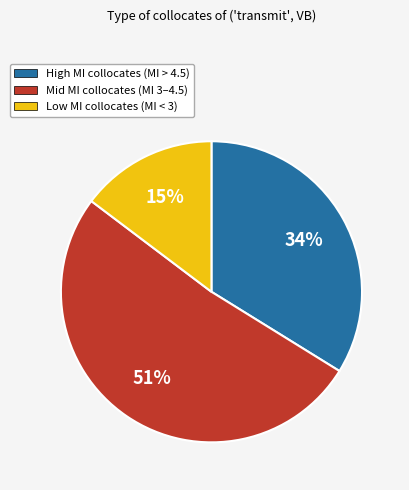

Is there any slice that represents more than half of the pie?

Yes